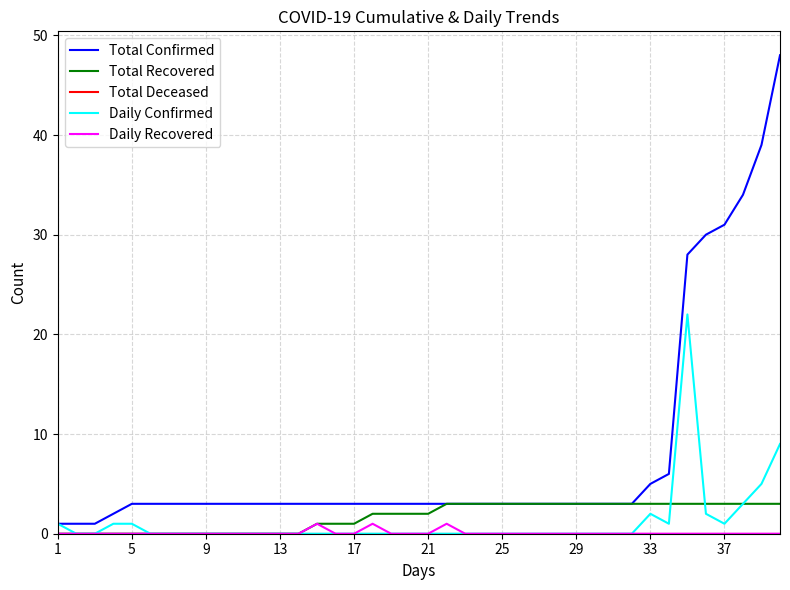

Which series has the widest spread of values?

Total Confirmed